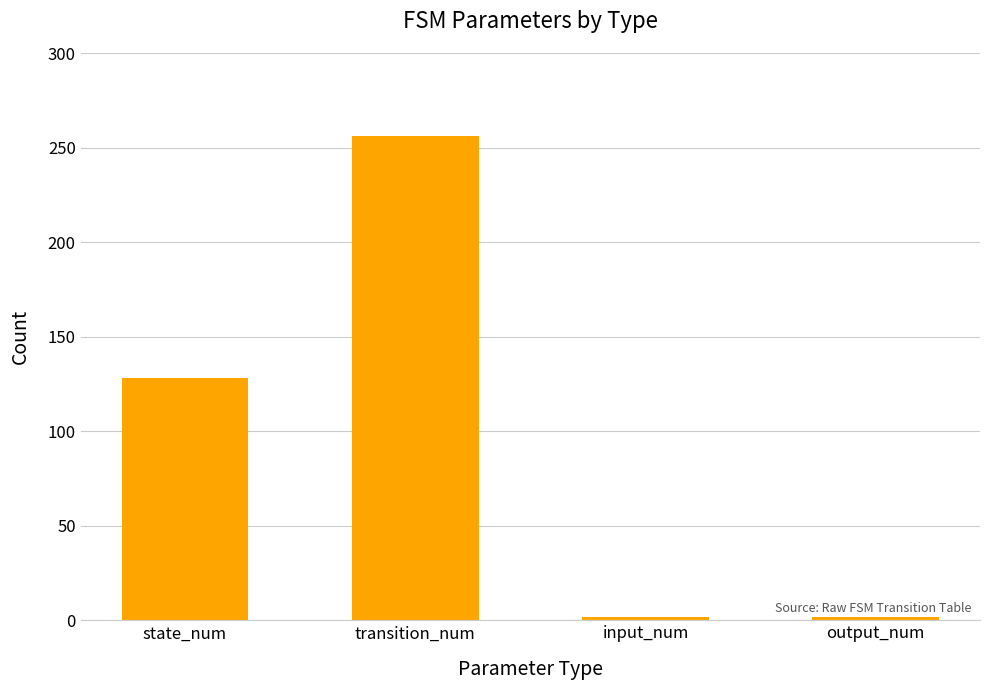

True or false: the data shows 44 at state_num.

False